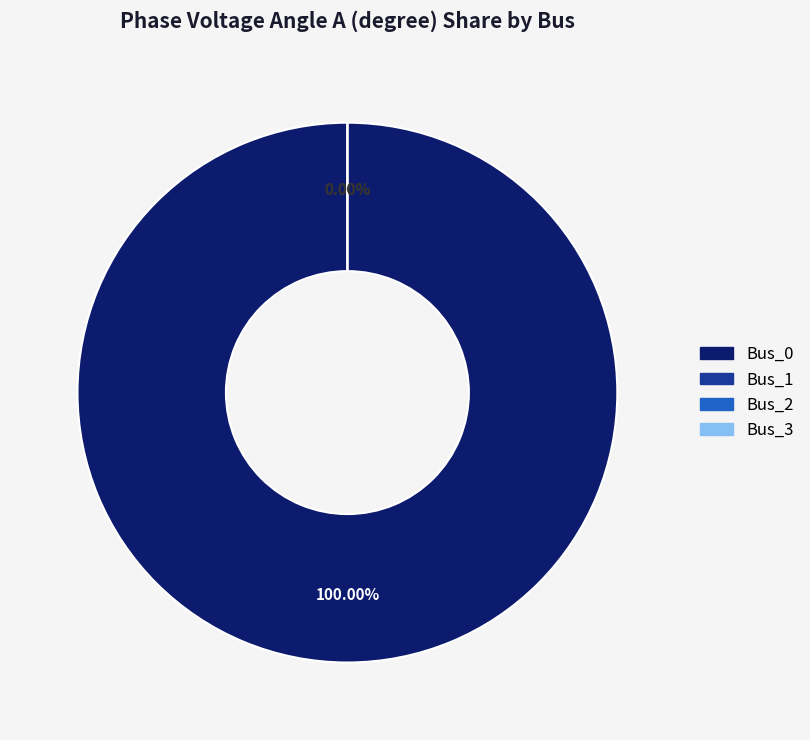

Is it true that Bus_2 is 15% of the pie?

False